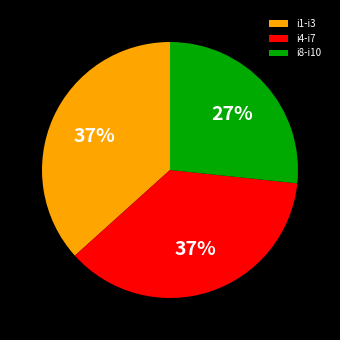

The i1-i3 slice represents 37% of the pie. True or false?

True